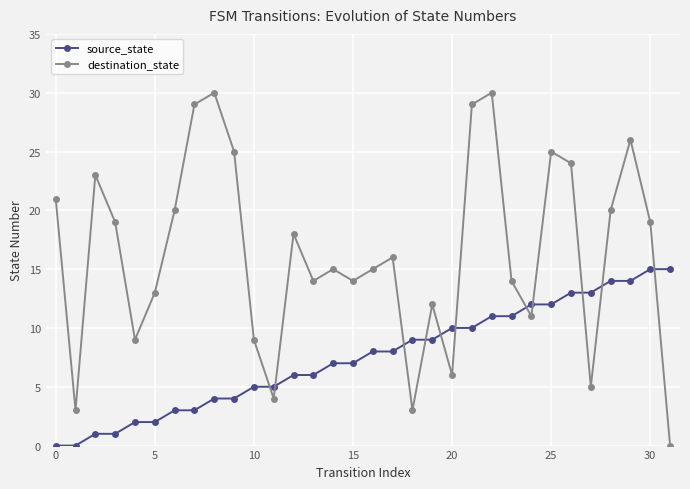

Rank the series by their maximum value, from highest to lowest.

destination_state, source_state